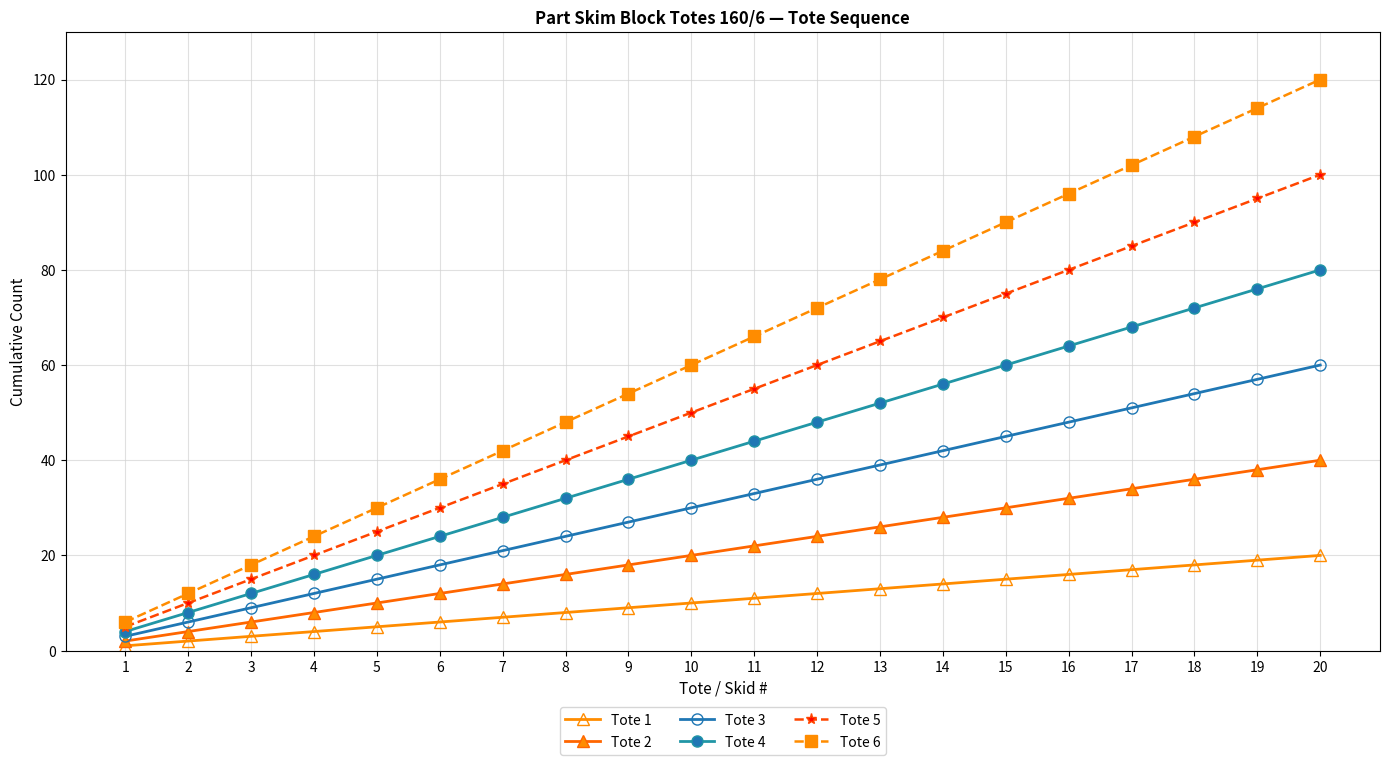

What is the total value across all series at 6?

126